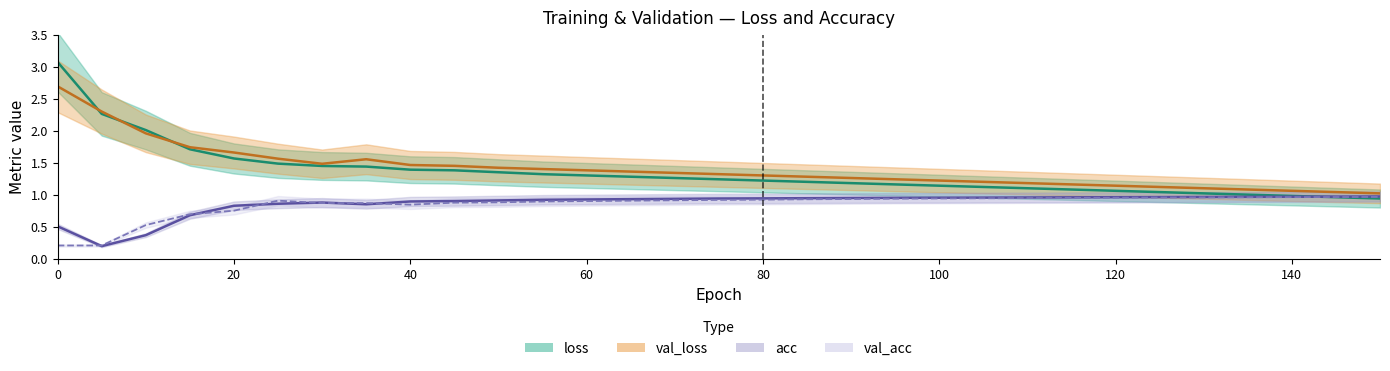

How many lines are shown in the chart?

4